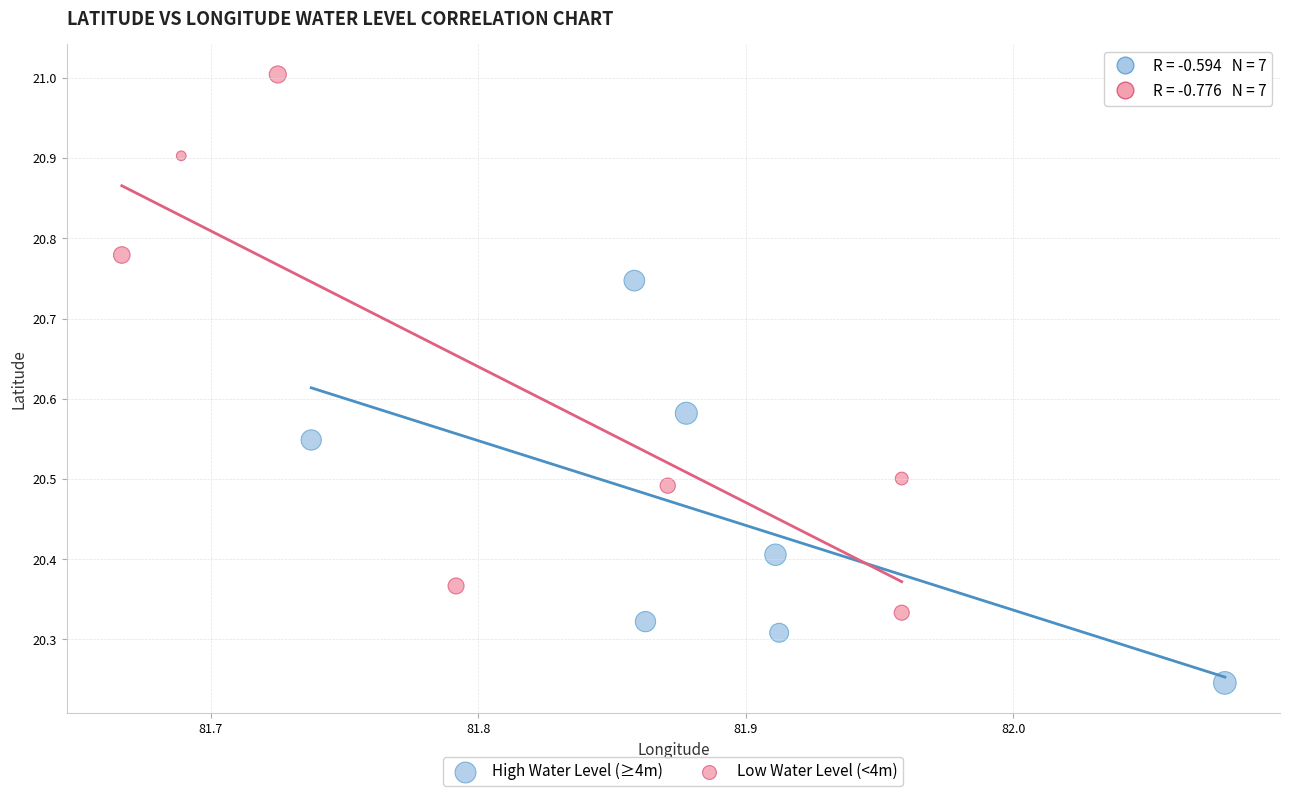

Which series has the largest Y range (max minus min)?

Low Water Level (<4m)